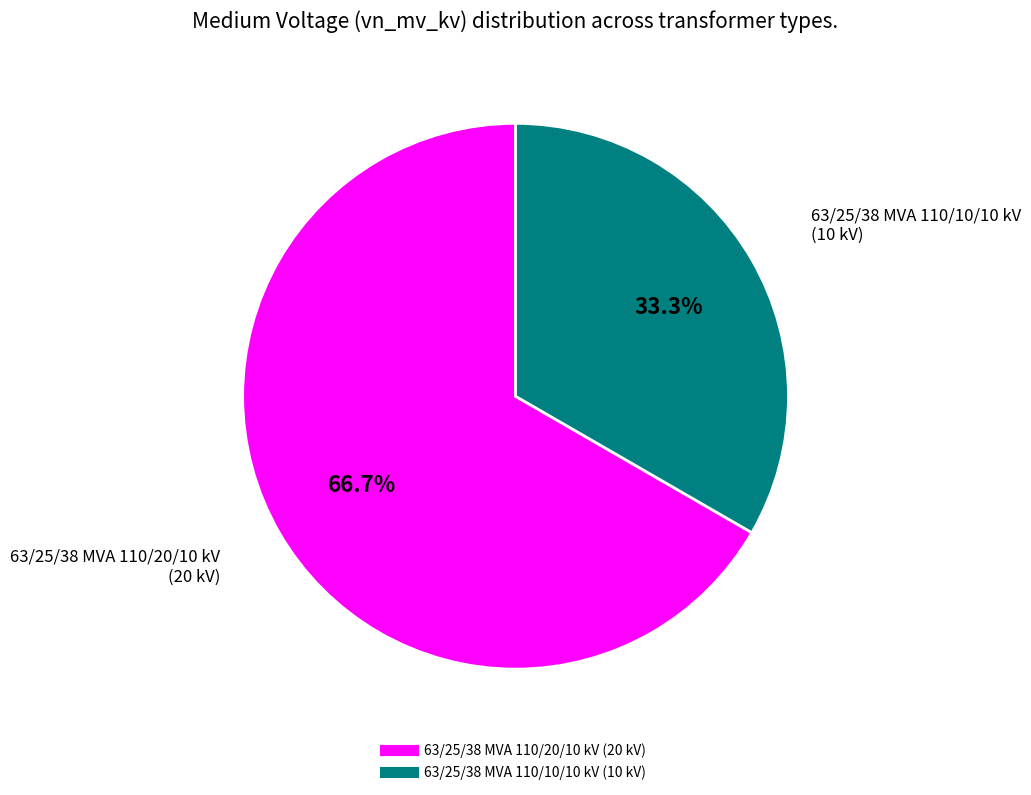

What percentage is the 63/25/38 MVA 110/10/10 kV slice, to the nearest percent?

33%